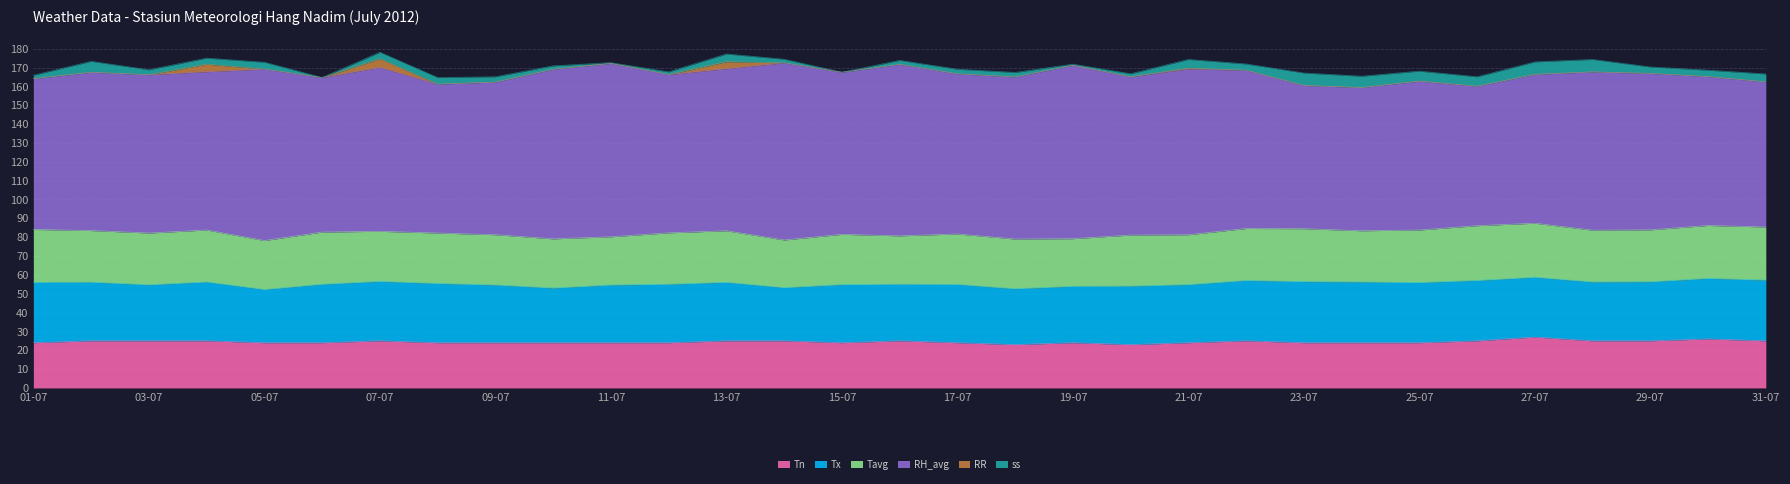

At which category is the sum across all series the highest?

07-07